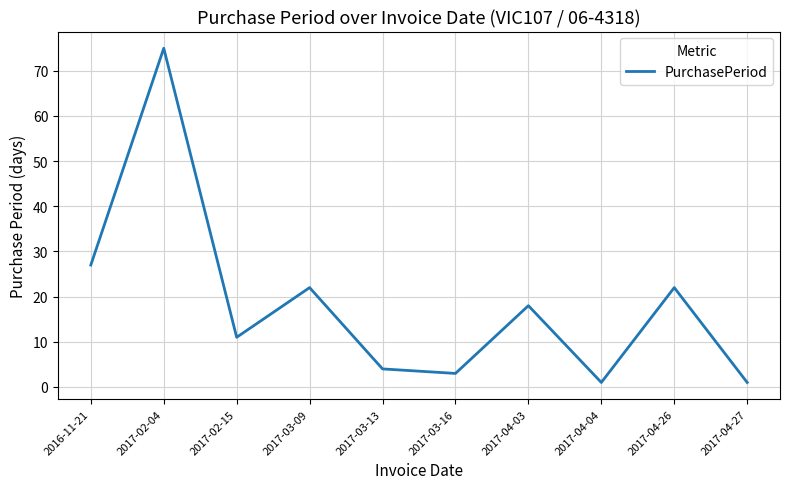

What position from the right is 2017-03-13?

6